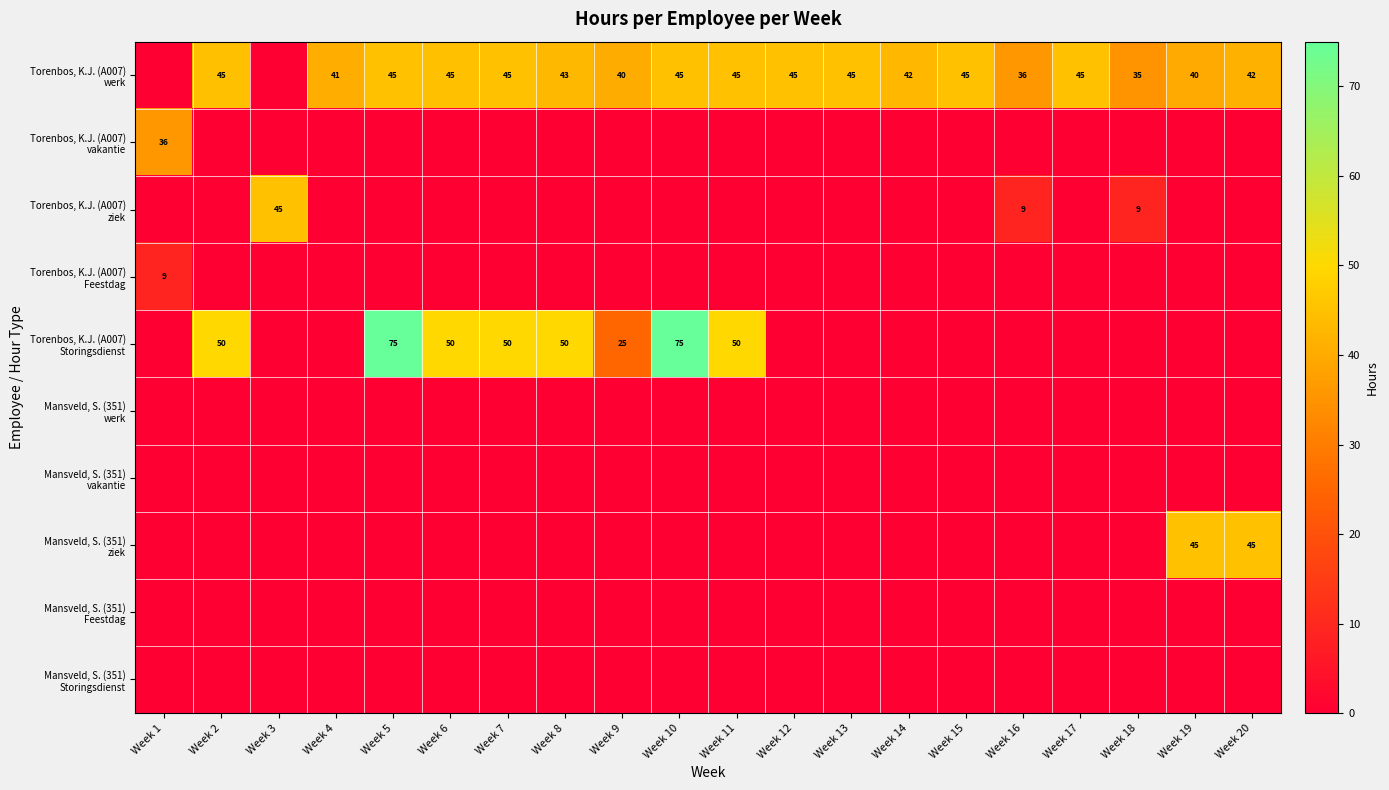

The Torenbos, K.J. (A007) werk series shows 59.9 at Week 20. True or false?

False